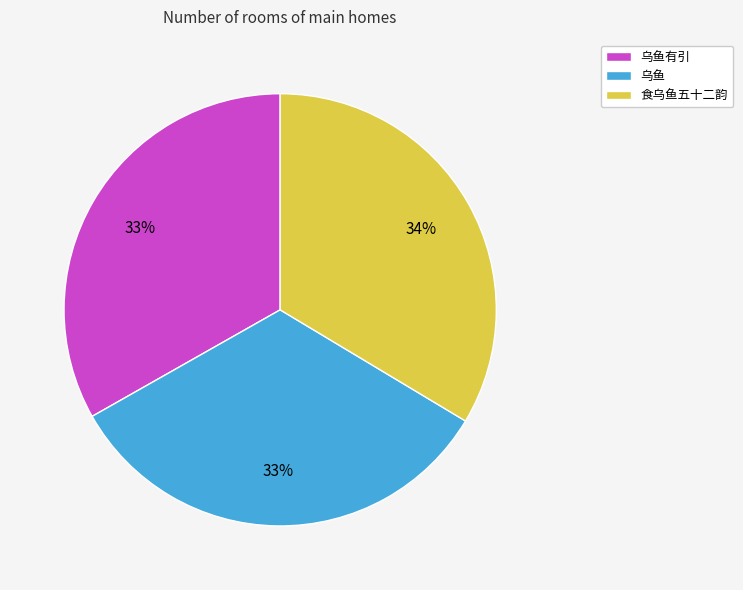

How many slices are in this pie chart?

3